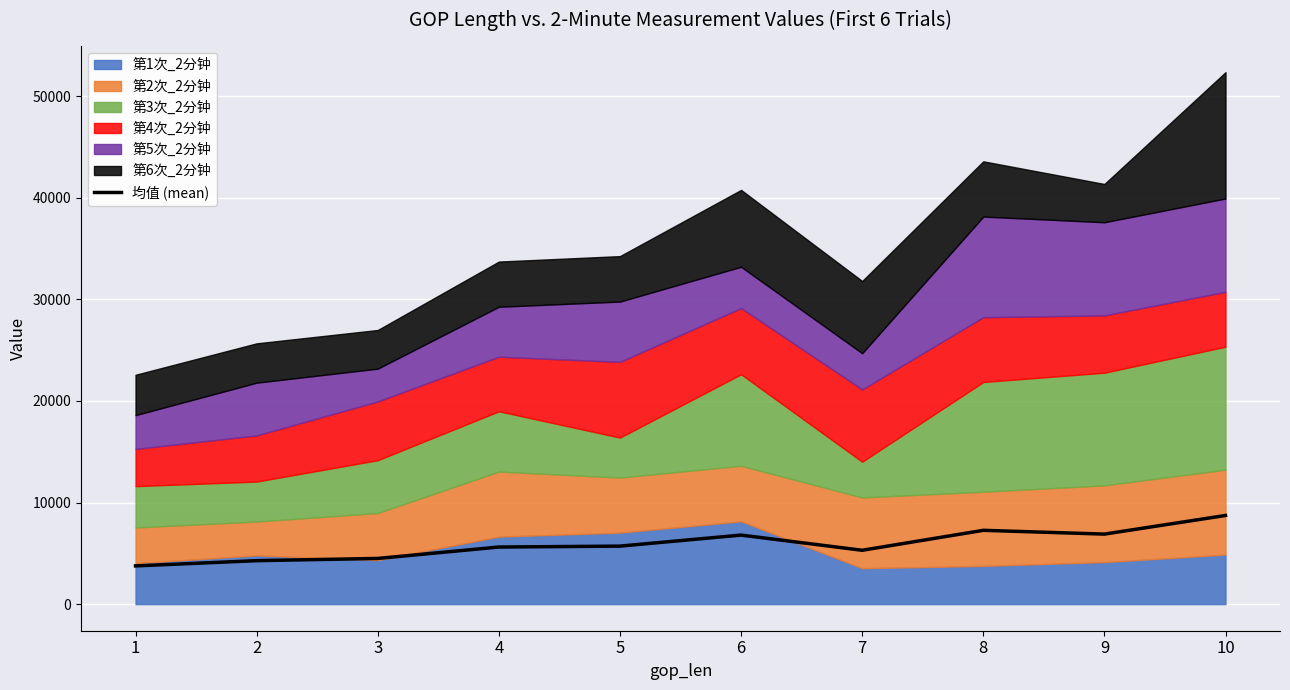

What is the value of the 3rd point from the left?

4497.2